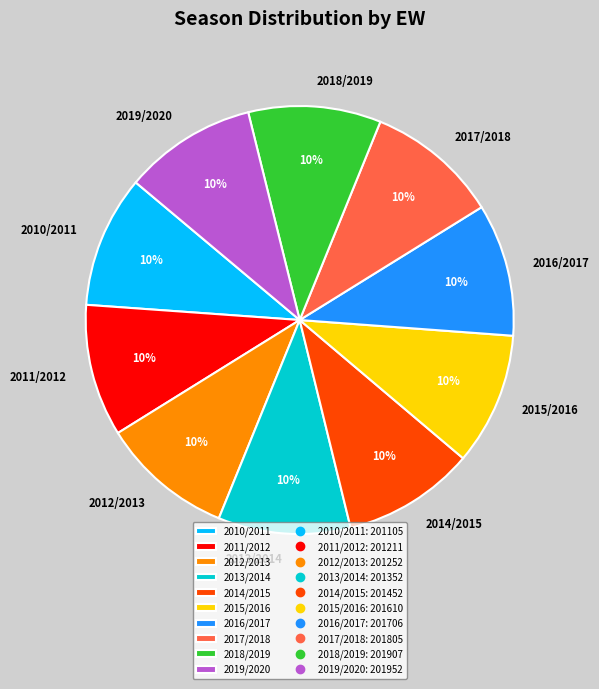

The 2013/2014 slice represents 1% of the pie. True or false?

False